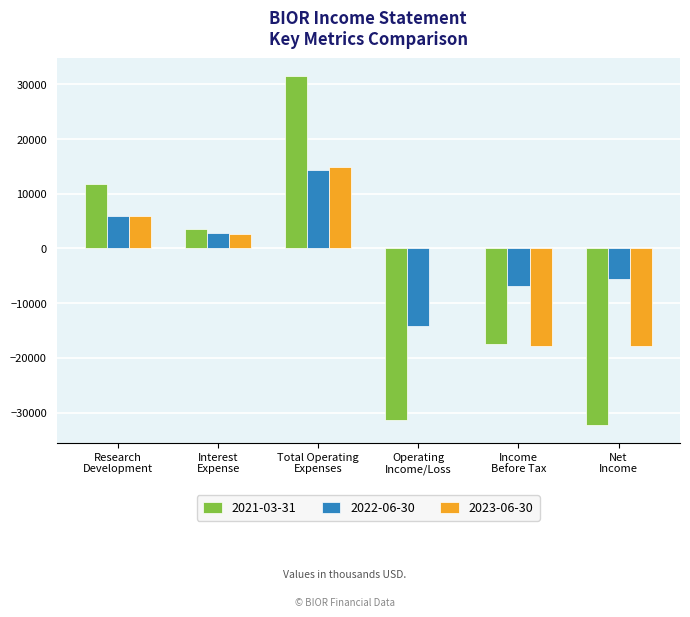

How many 2023-06-30 values are between -17800 and 6000?

5